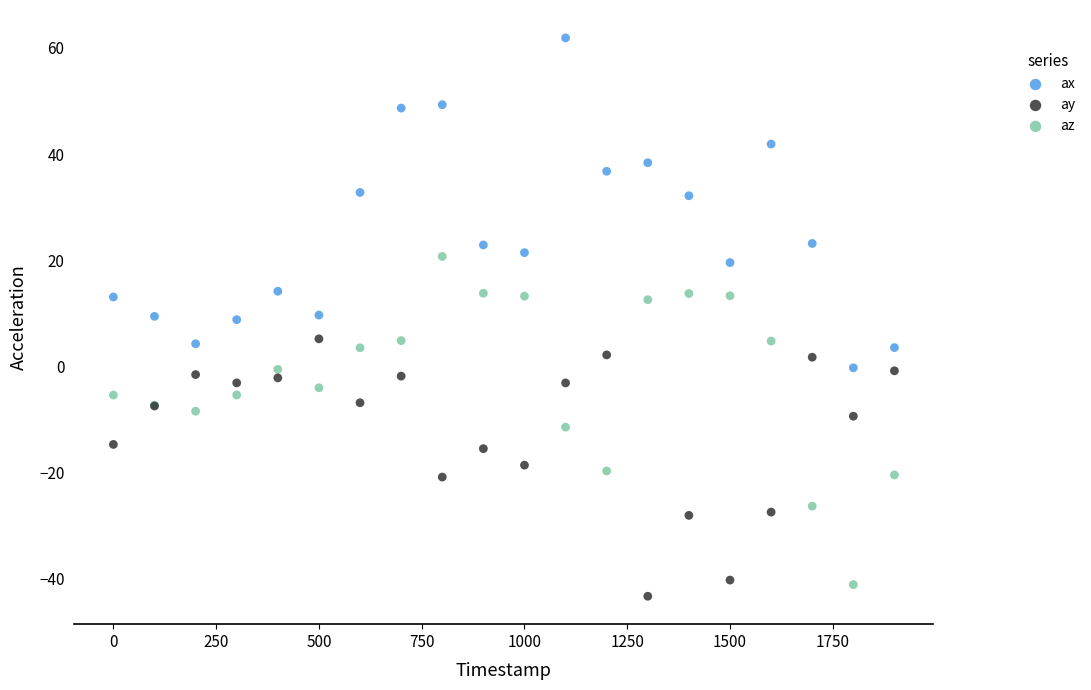

What is the X range (max minus min) for the scatter plot?

1900.0